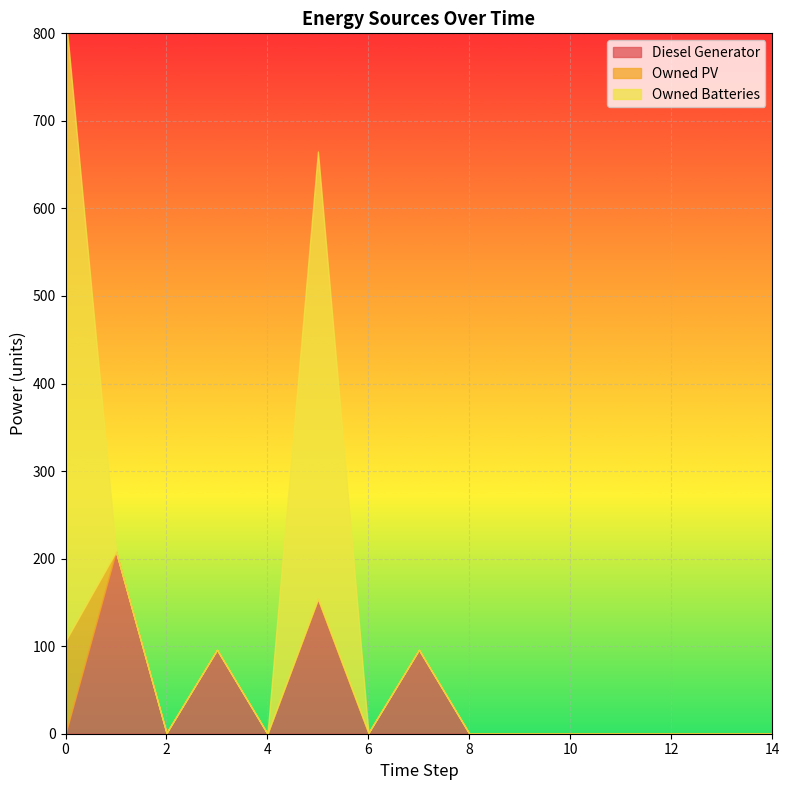

What are all the series names shown in the legend?

Diesel Generator, Owned PV, Owned Batteries